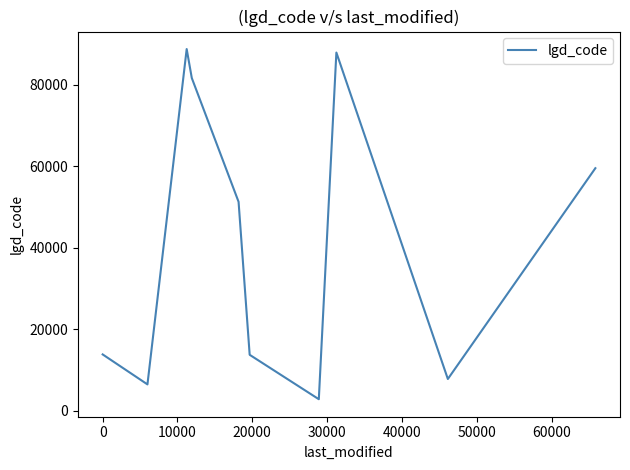

Is this an area chart (filled region under the line)?

No